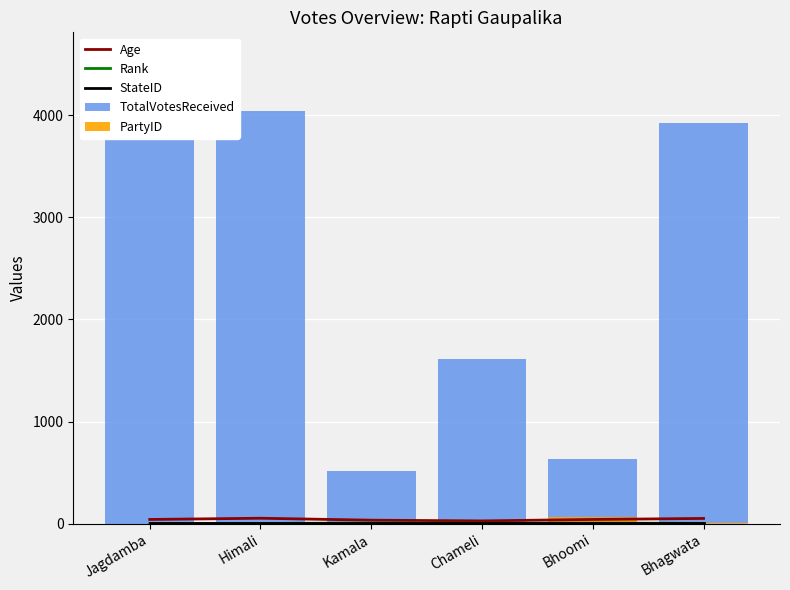

What is the label of the 6th bar from the right?

Jagdamba